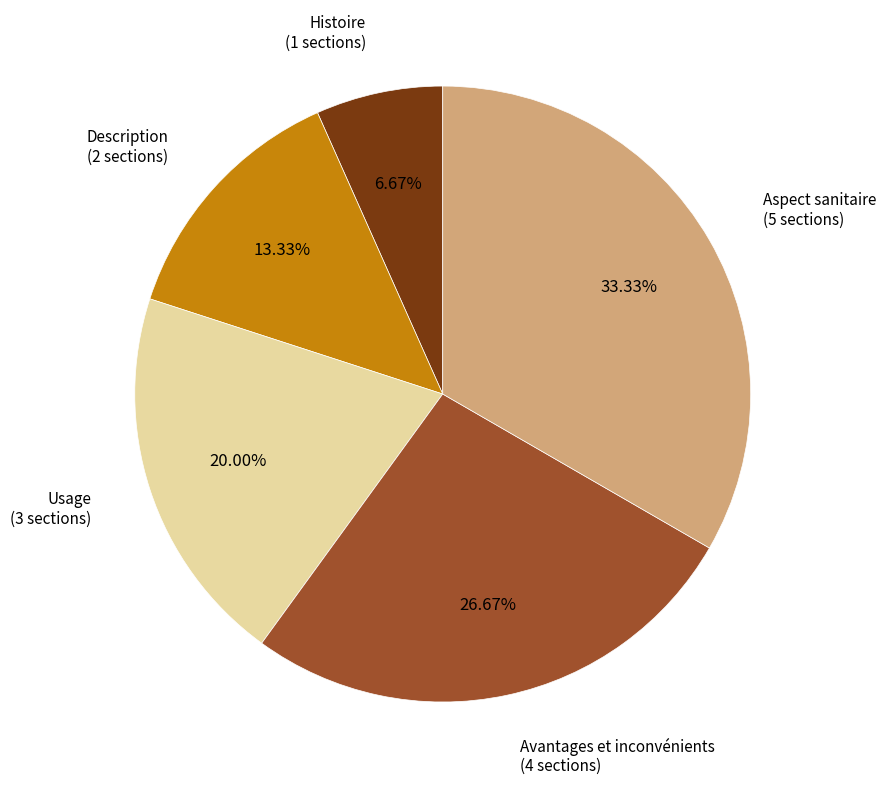

How many segments does this pie chart have?

5